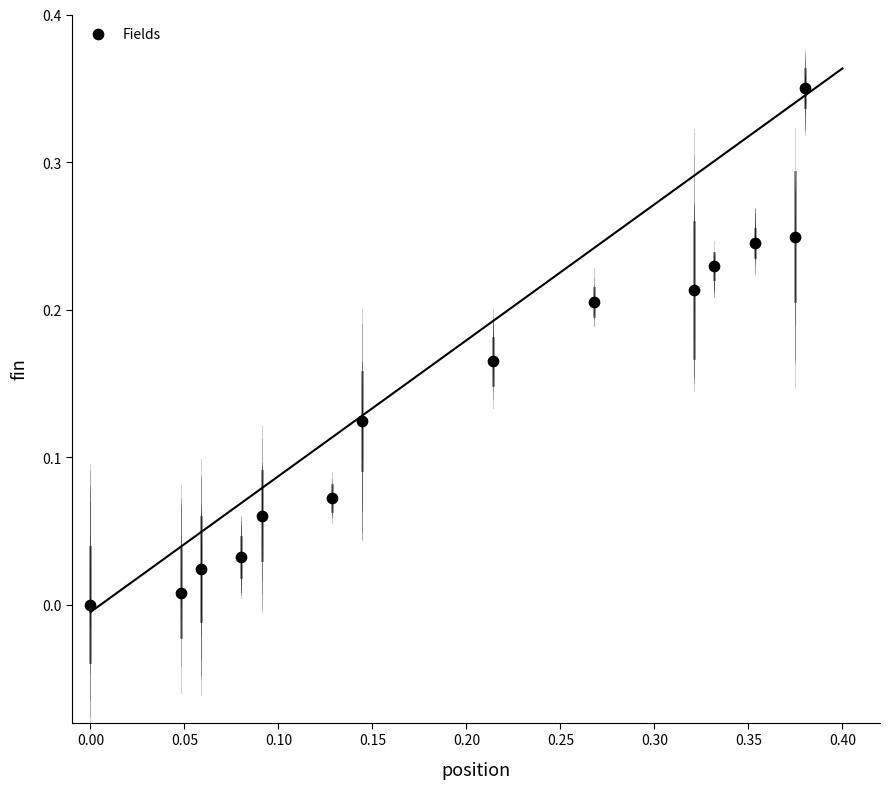

What is the range of X values (max minus min)?

0.4